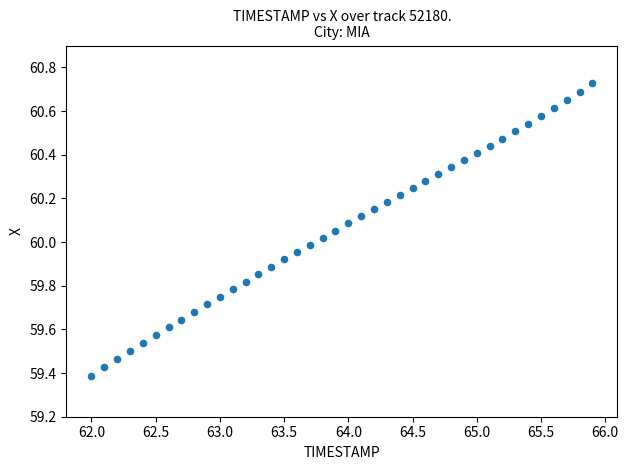

What is the range of X values (max minus min)?

3.9